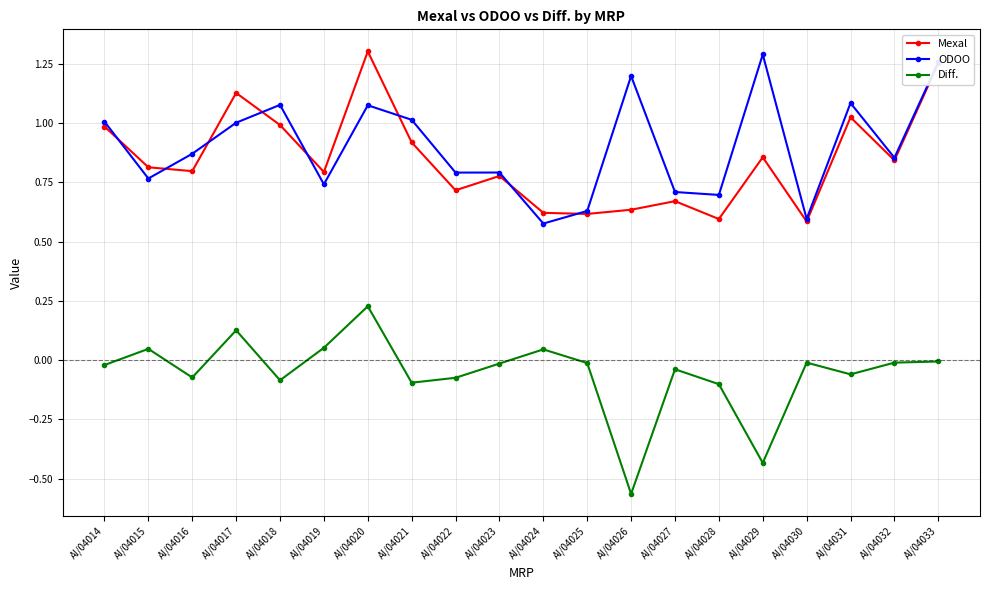

Is it true that Mexal equals 0.8 at AI/04023?

True